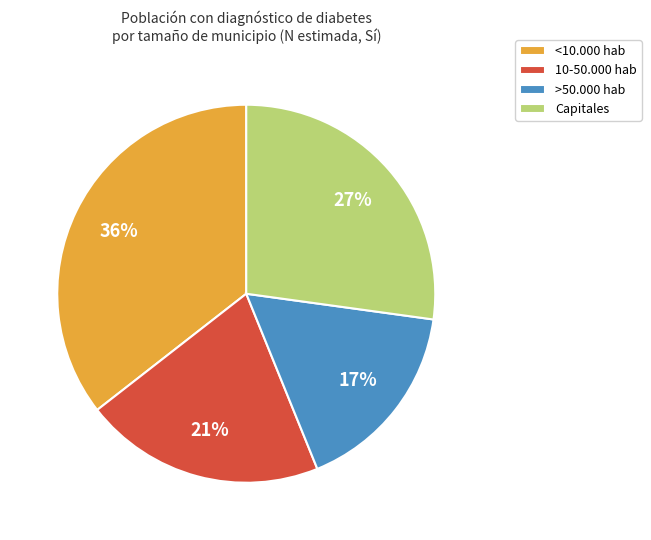

To the nearest percent, what percentage of the pie is >50.000 hab?

17%